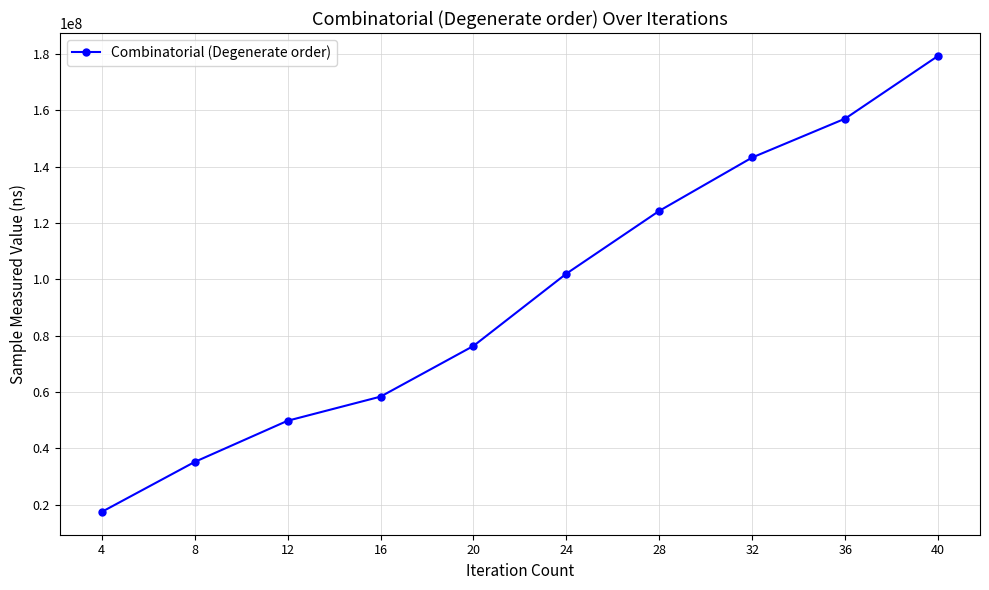

What is the change in value from 20 to 32?

+66940684